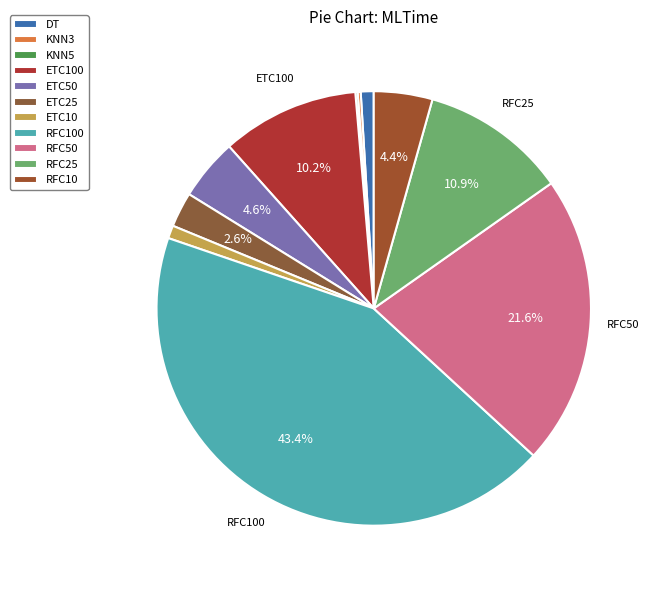

How much of the chart is everything except KNN3?

99.8%